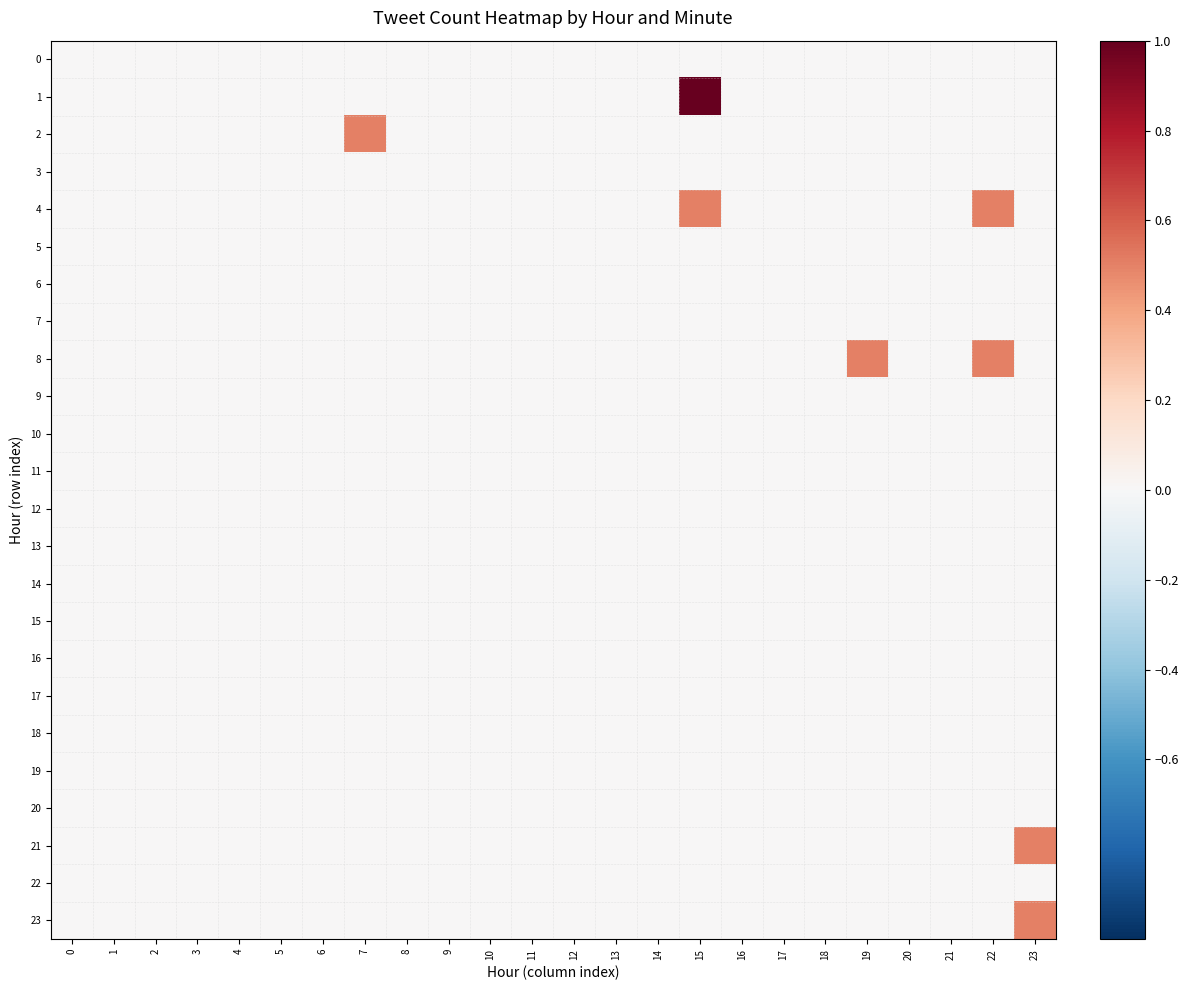

Reading left to right, transcribe all the data shown in this chart.

0: 0=0.0	1=0.0	2=0.0	3=0.0	4=0.0	5=0.0	6=0.0	7=0.0	8=0.0	9=0.0	10=0.0	11=0.0	12=0.0	13=0.0	14=0.0	15=0.0	16=0.0	17=0.0	18=0.0	19=0.0	20=0.0	21=0.0	22=0.0	23=0.0
1: 0=0.0	1=0.0	2=0.0	3=0.0	4=0.0	5=0.0	6=0.0	7=0.0	8=0.0	9=0.0	10=0.0	11=0.0	12=0.0	13=0.0	14=0.0	15=1.0	16=0.0	17=0.0	18=0.0	19=0.0	20=0.0	21=0.0	22=0.0	23=0.0
2: 0=0.0	1=0.0	2=0.0	3=0.0	4=0.0	5=0.0	6=0.0	7=0.5	8=0.0	9=0.0	10=0.0	11=0.0	12=0.0	13=0.0	14=0.0	15=0.0	16=0.0	17=0.0	18=0.0	19=0.0	20=0.0	21=0.0	22=0.0	23=0.0
3: 0=0.0	1=0.0	2=0.0	3=0.0	4=0.0	5=0.0	6=0.0	7=0.0	8=0.0	9=0.0	10=0.0	11=0.0	12=0.0	13=0.0	14=0.0	15=0.0	16=0.0	17=0.0	18=0.0	19=0.0	20=0.0	21=0.0	22=0.0	23=0.0
4: 0=0.0	1=0.0	2=0.0	3=0.0	4=0.0	5=0.0	6=0.0	7=0.0	8=0.0	9=0.0	10=0.0	11=0.0	12=0.0	13=0.0	14=0.0	15=0.5	16=0.0	17=0.0	18=0.0	19=0.0	20=0.0	21=0.0	22=0.5	23=0.0
5: 0=0.0	1=0.0	2=0.0	3=0.0	4=0.0	5=0.0	6=0.0	7=0.0	8=0.0	9=0.0	10=0.0	11=0.0	12=0.0	13=0.0	14=0.0	15=0.0	16=0.0	17=0.0	18=0.0	19=0.0	20=0.0	21=0.0	22=0.0	23=0.0
6: 0=0.0	1=0.0	2=0.0	3=0.0	4=0.0	5=0.0	6=0.0	7=0.0	8=0.0	9=0.0	10=0.0	11=0.0	12=0.0	13=0.0	14=0.0	15=0.0	16=0.0	17=0.0	18=0.0	19=0.0	20=0.0	21=0.0	22=0.0	23=0.0
7: 0=0.0	1=0.0	2=0.0	3=0.0	4=0.0	5=0.0	6=0.0	7=0.0	8=0.0	9=0.0	10=0.0	11=0.0	12=0.0	13=0.0	14=0.0	15=0.0	16=0.0	17=0.0	18=0.0	19=0.0	20=0.0	21=0.0	22=0.0	23=0.0
8: 0=0.0	1=0.0	2=0.0	3=0.0	4=0.0	5=0.0	6=0.0	7=0.0	8=0.0	9=0.0	10=0.0	11=0.0	12=0.0	13=0.0	14=0.0	15=0.0	16=0.0	17=0.0	18=0.0	19=0.5	20=0.0	21=0.0	22=0.5	23=0.0
9: 0=0.0	1=0.0	2=0.0	3=0.0	4=0.0	5=0.0	6=0.0	7=0.0	8=0.0	9=0.0	10=0.0	11=0.0	12=0.0	13=0.0	14=0.0	15=0.0	16=0.0	17=0.0	18=0.0	19=0.0	20=0.0	21=0.0	22=0.0	23=0.0
10: 0=0.0	1=0.0	2=0.0	3=0.0	4=0.0	5=0.0	6=0.0	7=0.0	8=0.0	9=0.0	10=0.0	11=0.0	12=0.0	13=0.0	14=0.0	15=0.0	16=0.0	17=0.0	18=0.0	19=0.0	20=0.0	21=0.0	22=0.0	23=0.0
11: 0=0.0	1=0.0	2=0.0	3=0.0	4=0.0	5=0.0	6=0.0	7=0.0	8=0.0	9=0.0	10=0.0	11=0.0	12=0.0	13=0.0	14=0.0	15=0.0	16=0.0	17=0.0	18=0.0	19=0.0	20=0.0	21=0.0	22=0.0	23=0.0
12: 0=0.0	1=0.0	2=0.0	3=0.0	4=0.0	5=0.0	6=0.0	7=0.0	8=0.0	9=0.0	10=0.0	11=0.0	12=0.0	13=0.0	14=0.0	15=0.0	16=0.0	17=0.0	18=0.0	19=0.0	20=0.0	21=0.0	22=0.0	23=0.0
13: 0=0.0	1=0.0	2=0.0	3=0.0	4=0.0	5=0.0	6=0.0	7=0.0	8=0.0	9=0.0	10=0.0	11=0.0	12=0.0	13=0.0	14=0.0	15=0.0	16=0.0	17=0.0	18=0.0	19=0.0	20=0.0	21=0.0	22=0.0	23=0.0
14: 0=0.0	1=0.0	2=0.0	3=0.0	4=0.0	5=0.0	6=0.0	7=0.0	8=0.0	9=0.0	10=0.0	11=0.0	12=0.0	13=0.0	14=0.0	15=0.0	16=0.0	17=0.0	18=0.0	19=0.0	20=0.0	21=0.0	22=0.0	23=0.0
15: 0=0.0	1=0.0	2=0.0	3=0.0	4=0.0	5=0.0	6=0.0	7=0.0	8=0.0	9=0.0	10=0.0	11=0.0	12=0.0	13=0.0	14=0.0	15=0.0	16=0.0	17=0.0	18=0.0	19=0.0	20=0.0	21=0.0	22=0.0	23=0.0
16: 0=0.0	1=0.0	2=0.0	3=0.0	4=0.0	5=0.0	6=0.0	7=0.0	8=0.0	9=0.0	10=0.0	11=0.0	12=0.0	13=0.0	14=0.0	15=0.0	16=0.0	17=0.0	18=0.0	19=0.0	20=0.0	21=0.0	22=0.0	23=0.0
17: 0=0.0	1=0.0	2=0.0	3=0.0	4=0.0	5=0.0	6=0.0	7=0.0	8=0.0	9=0.0	10=0.0	11=0.0	12=0.0	13=0.0	14=0.0	15=0.0	16=0.0	17=0.0	18=0.0	19=0.0	20=0.0	21=0.0	22=0.0	23=0.0
18: 0=0.0	1=0.0	2=0.0	3=0.0	4=0.0	5=0.0	6=0.0	7=0.0	8=0.0	9=0.0	10=0.0	11=0.0	12=0.0	13=0.0	14=0.0	15=0.0	16=0.0	17=0.0	18=0.0	19=0.0	20=0.0	21=0.0	22=0.0	23=0.0
19: 0=0.0	1=0.0	2=0.0	3=0.0	4=0.0	5=0.0	6=0.0	7=0.0	8=0.0	9=0.0	10=0.0	11=0.0	12=0.0	13=0.0	14=0.0	15=0.0	16=0.0	17=0.0	18=0.0	19=0.0	20=0.0	21=0.0	22=0.0	23=0.0
20: 0=0.0	1=0.0	2=0.0	3=0.0	4=0.0	5=0.0	6=0.0	7=0.0	8=0.0	9=0.0	10=0.0	11=0.0	12=0.0	13=0.0	14=0.0	15=0.0	16=0.0	17=0.0	18=0.0	19=0.0	20=0.0	21=0.0	22=0.0	23=0.0
21: 0=0.0	1=0.0	2=0.0	3=0.0	4=0.0	5=0.0	6=0.0	7=0.0	8=0.0	9=0.0	10=0.0	11=0.0	12=0.0	13=0.0	14=0.0	15=0.0	16=0.0	17=0.0	18=0.0	19=0.0	20=0.0	21=0.0	22=0.0	23=0.5
22: 0=0.0	1=0.0	2=0.0	3=0.0	4=0.0	5=0.0	6=0.0	7=0.0	8=0.0	9=0.0	10=0.0	11=0.0	12=0.0	13=0.0	14=0.0	15=0.0	16=0.0	17=0.0	18=0.0	19=0.0	20=0.0	21=0.0	22=0.0	23=0.0
23: 0=0.0	1=0.0	2=0.0	3=0.0	4=0.0	5=0.0	6=0.0	7=0.0	8=0.0	9=0.0	10=0.0	11=0.0	12=0.0	13=0.0	14=0.0	15=0.0	16=0.0	17=0.0	18=0.0	19=0.0	20=0.0	21=0.0	22=0.0	23=0.5